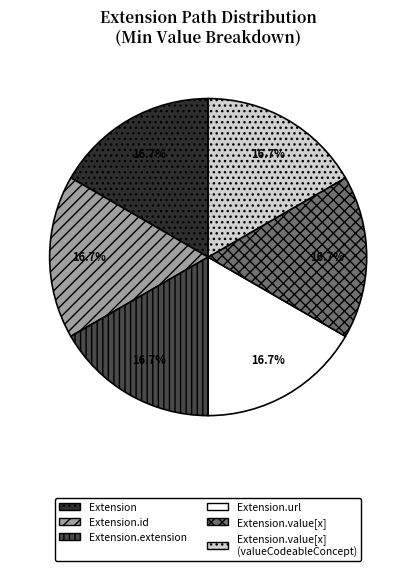

To the nearest percent, what is the average slice percentage?

17%